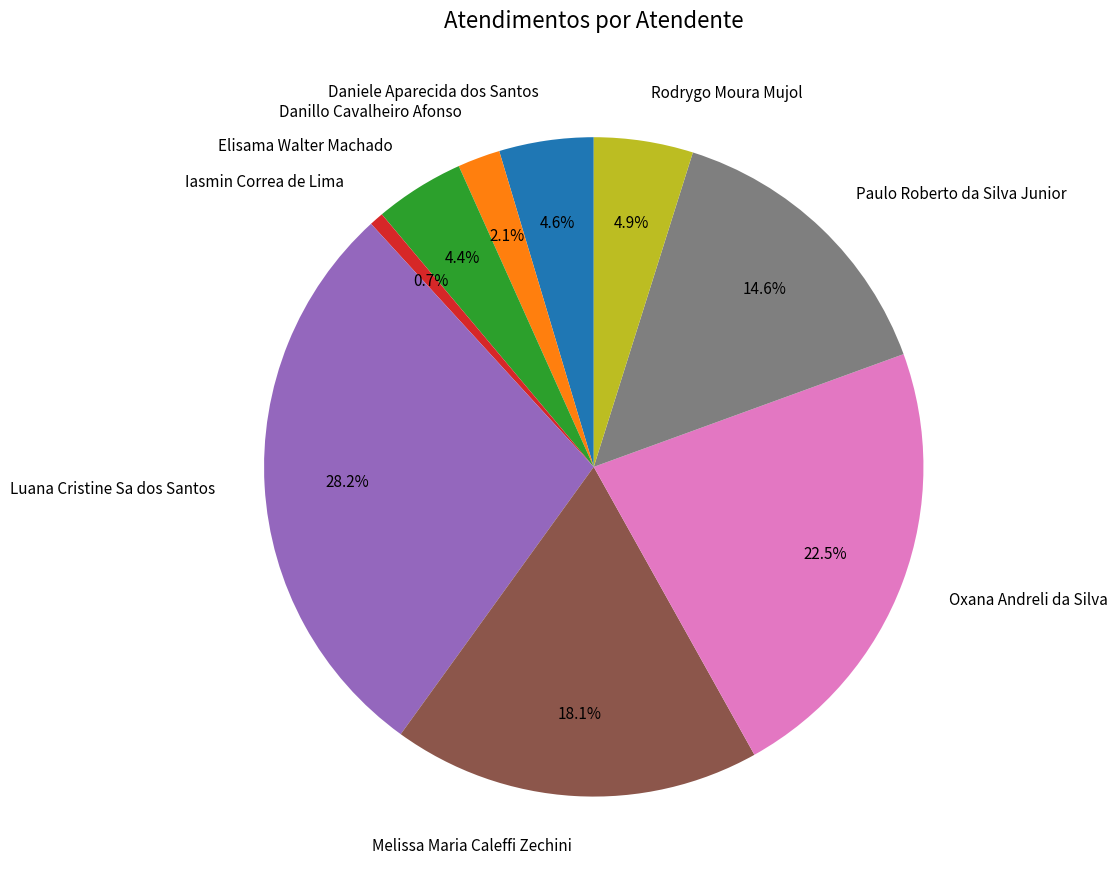

Which category has the biggest portion of the pie?

Luana Cristine Sa dos Santos